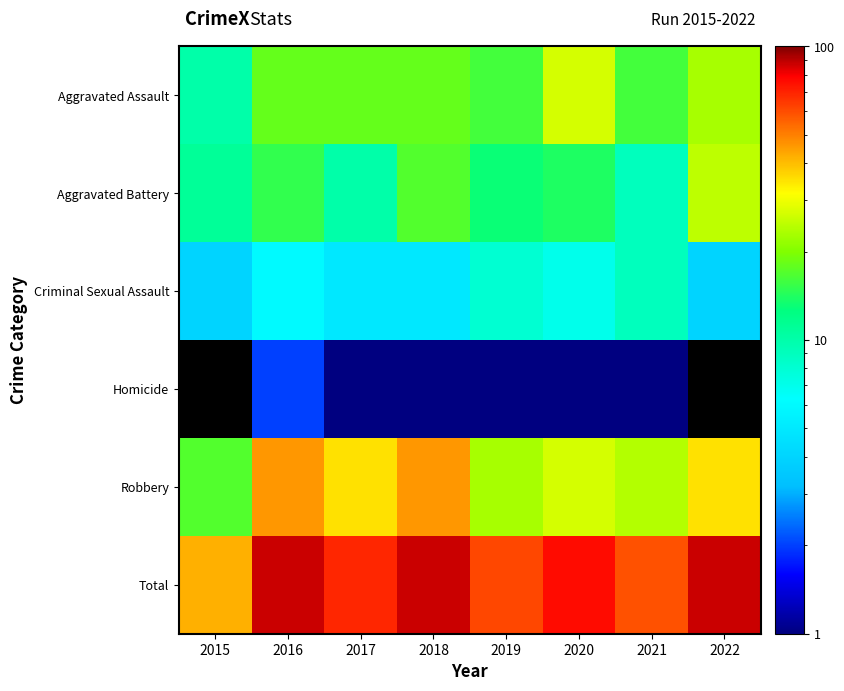

What is the sum of all Aggravated Battery values?

114.0